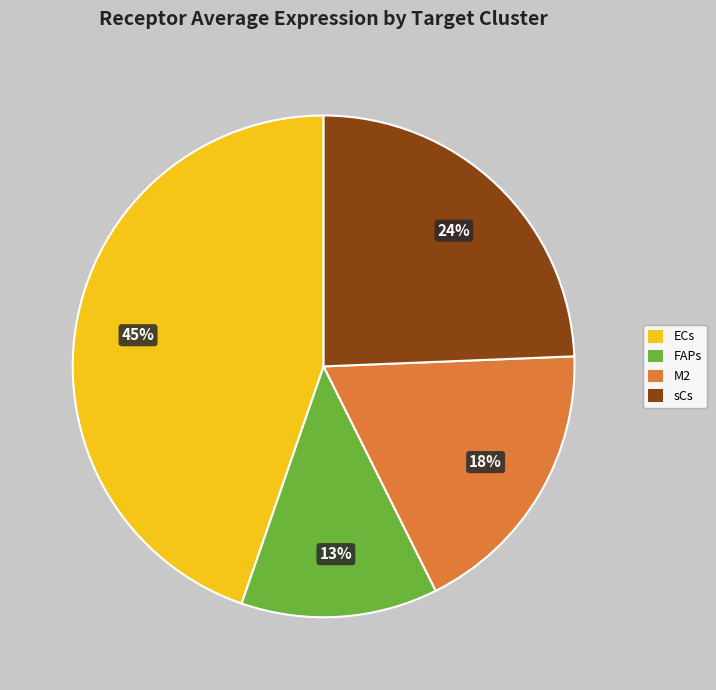

Which slice is the largest?

ECs